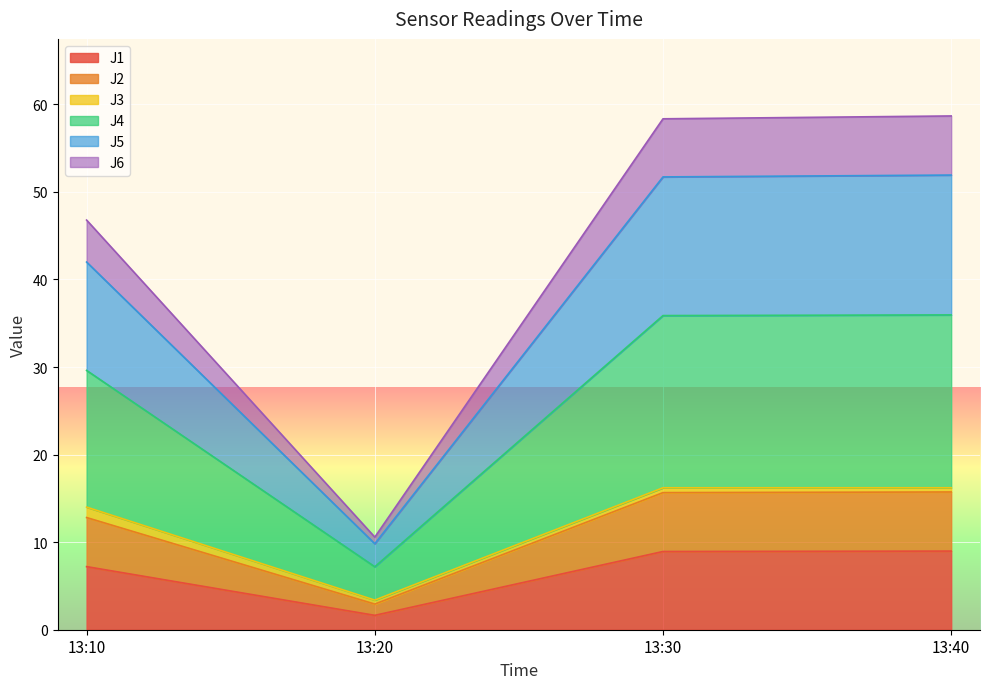

Is it true that J4 equals 16.7 at 13:20?

False